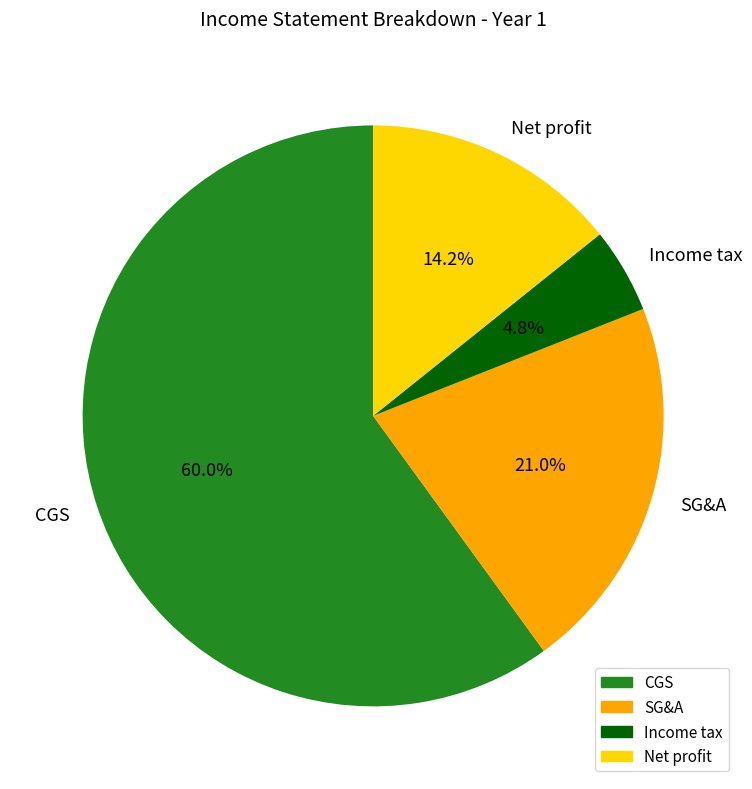

Between Net profit and SG&A, which is larger?

SG&A